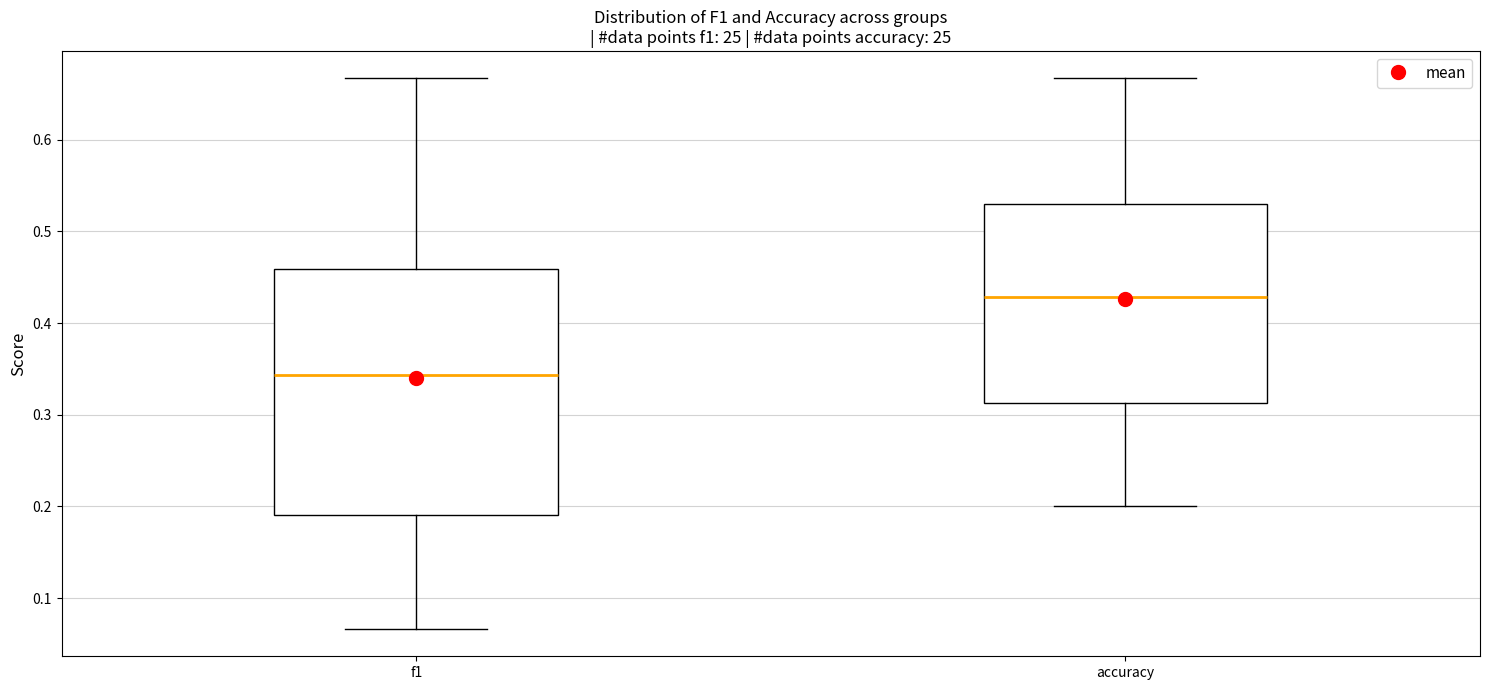

Which box has the lowest median line?

f1